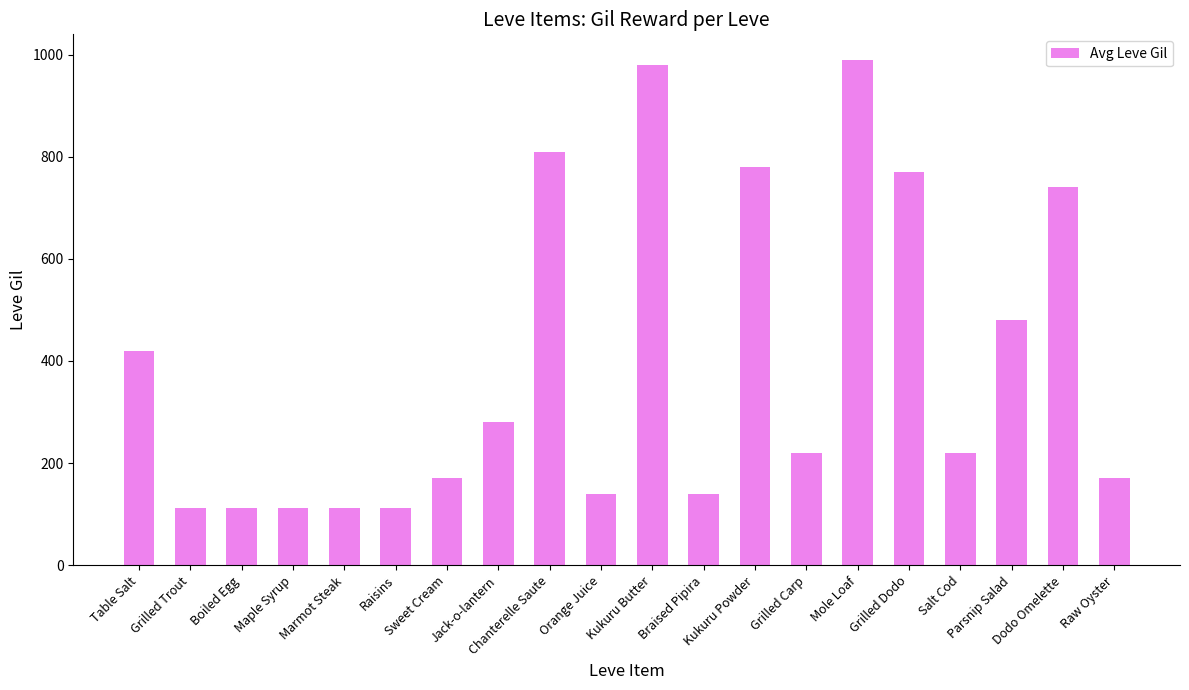

Which label corresponds to the largest value in the chart?

Mole Loaf